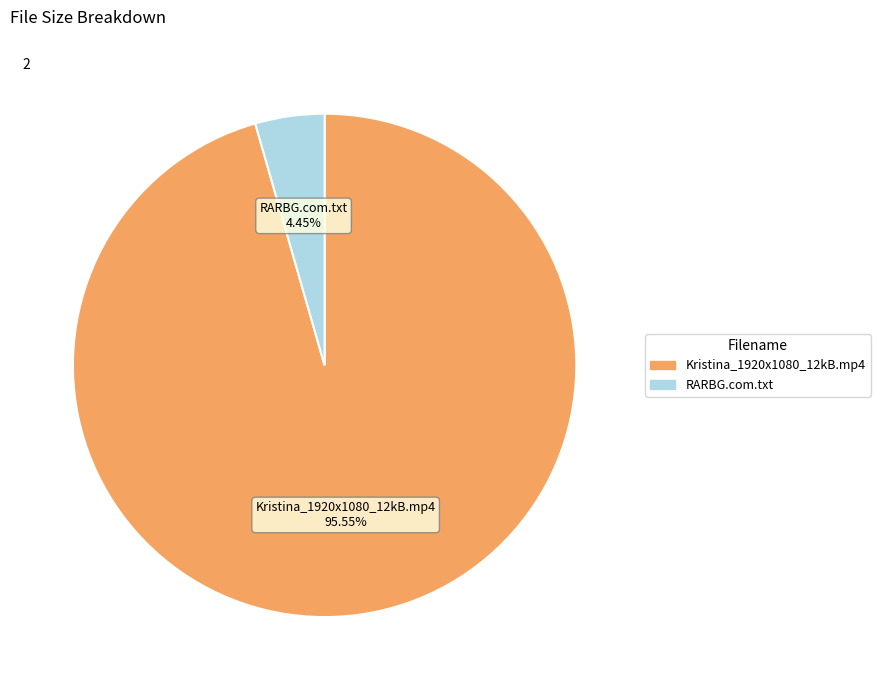

Is it true that RARBG.com.txt is 17% of the pie?

False